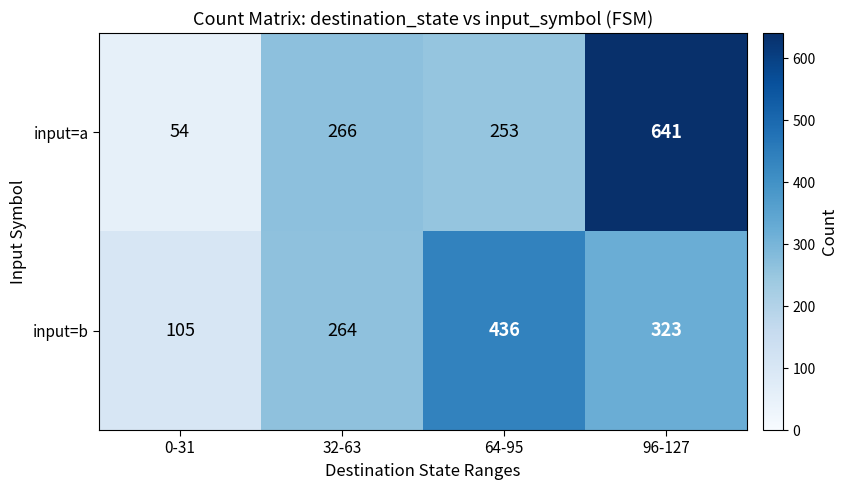

At how many categories does at least one series exceed 255?

3